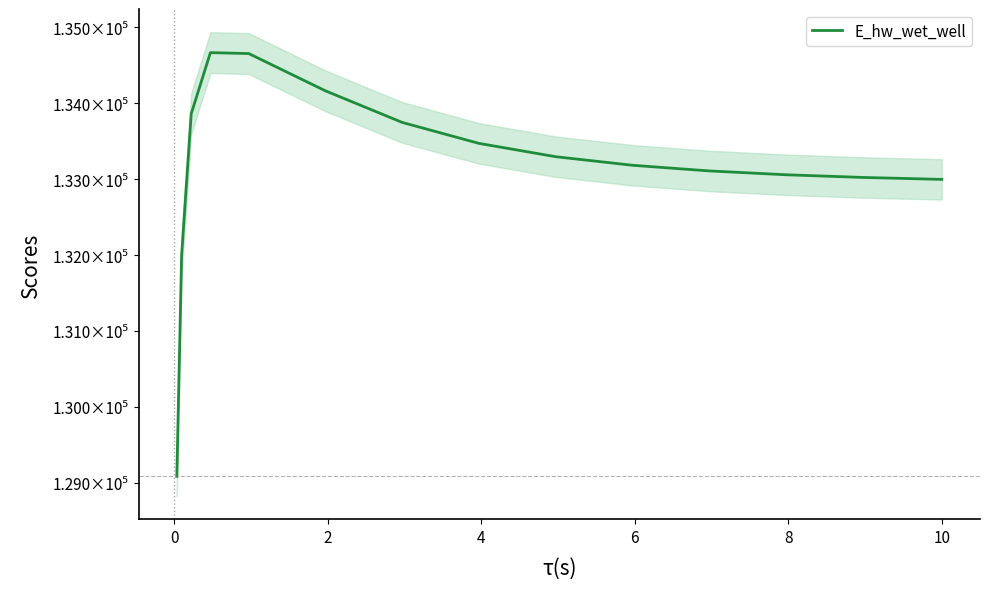

What is the label of the 4th point from the left?

4